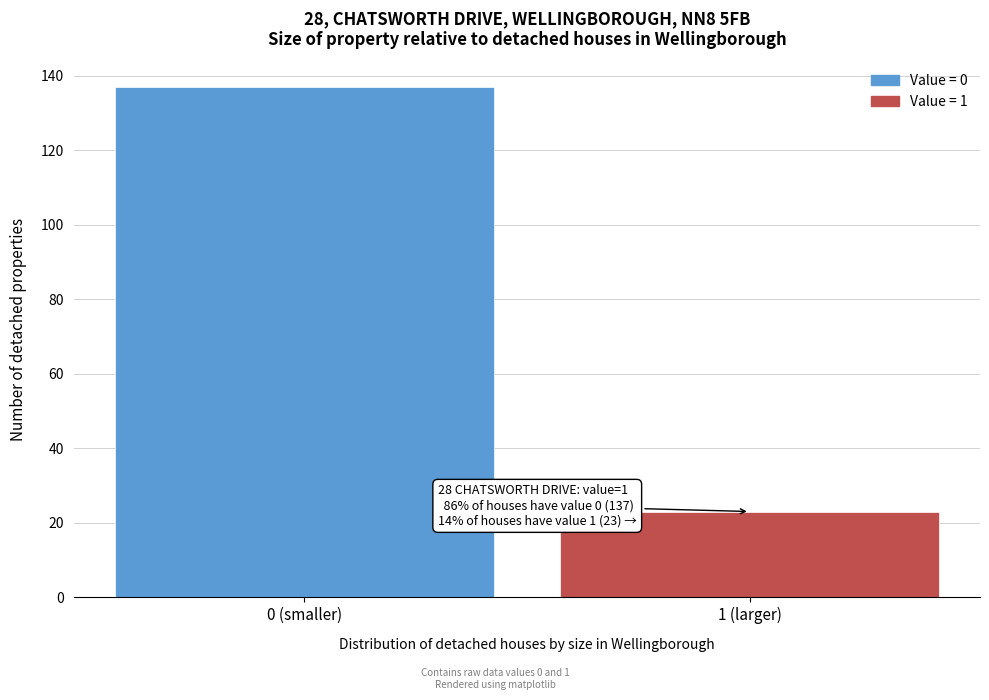

Reading right to left, list all the values displayed in this chart.

1 (larger)=23	0 (smaller)=137